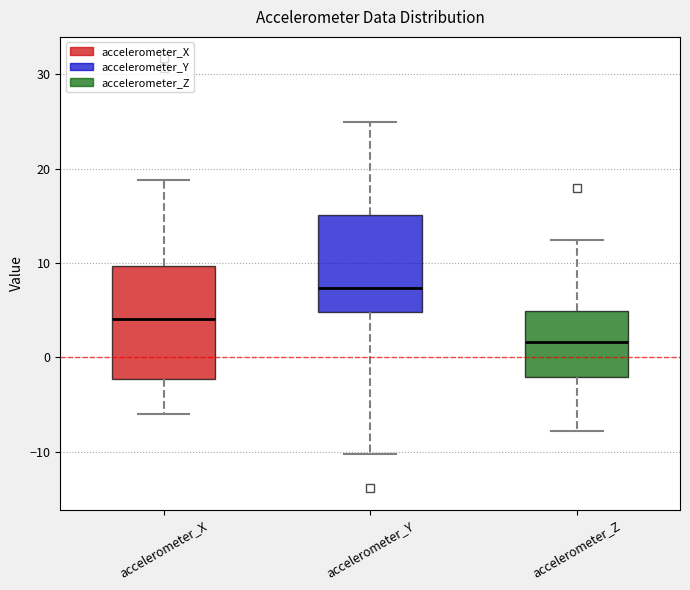

Which box's median line is the highest?

accelerometer_Y